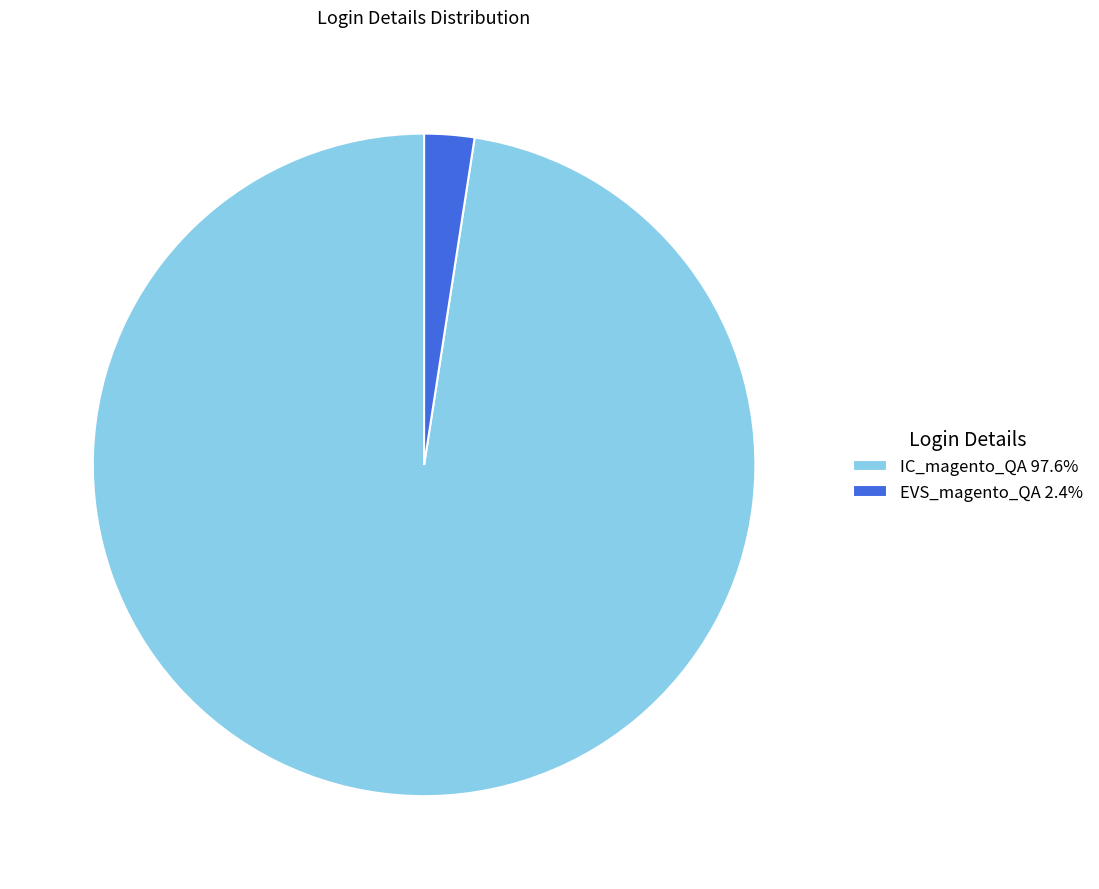

What is the largest slice in the pie chart?

IC_magento_QA